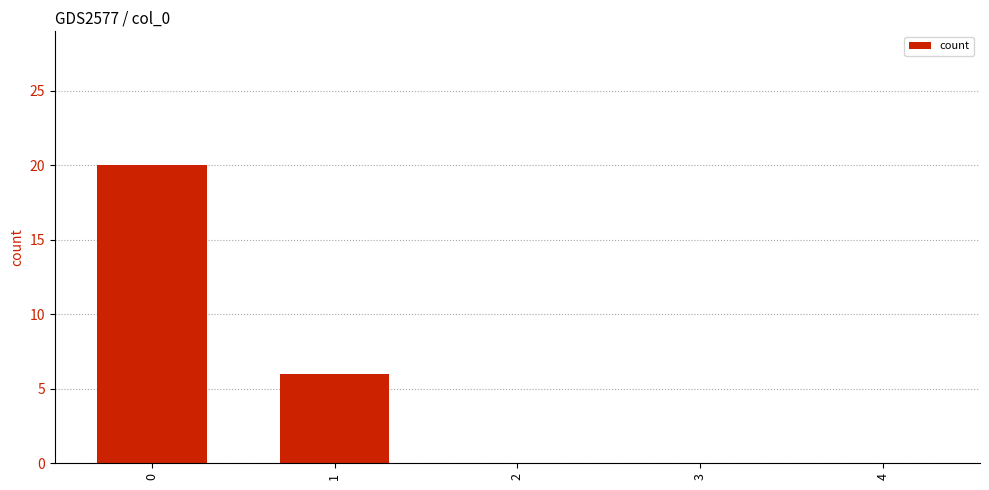

Reading right to left, extract all data points from this chart.

4=0	3=0	2=0	1=6	0=20